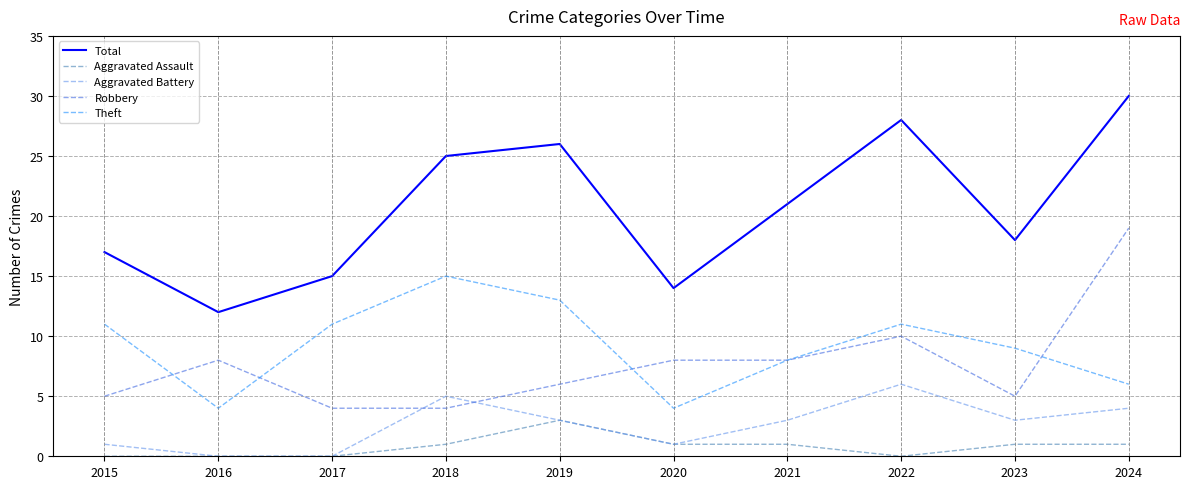

What is the highest value of the Aggravated Battery series?

6